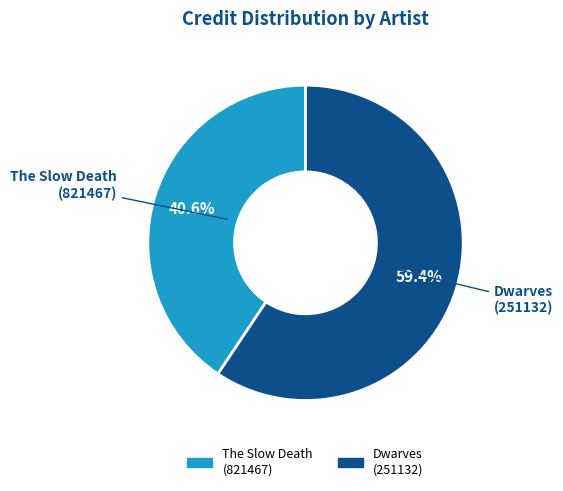

Is there a majority slice in this chart?

Yes